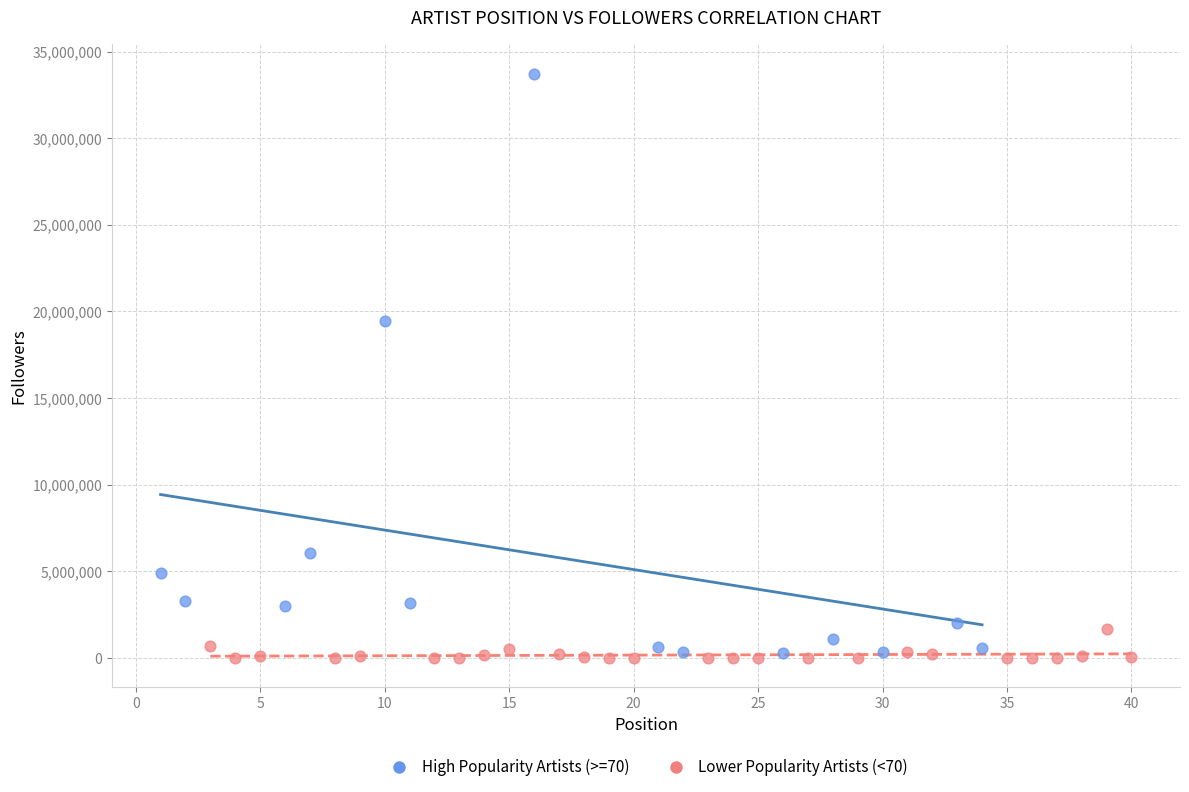

Which series contains the highest Y value?

High Popularity Artists (>=70)